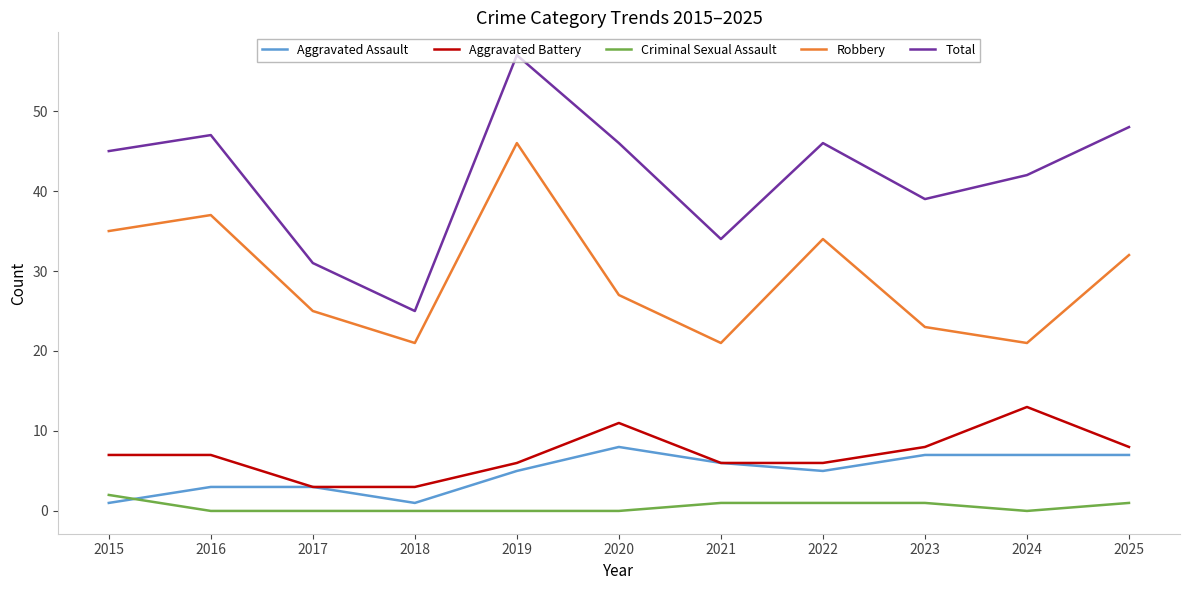

What is the maximum value shown in the chart?

57